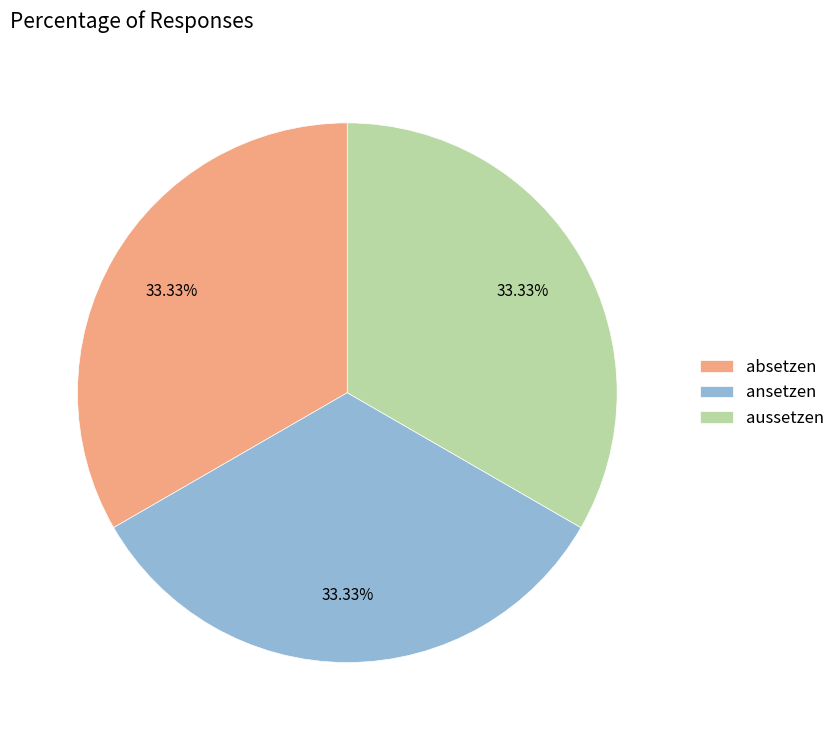

Is it true that aussetzen is 33% of the pie?

True